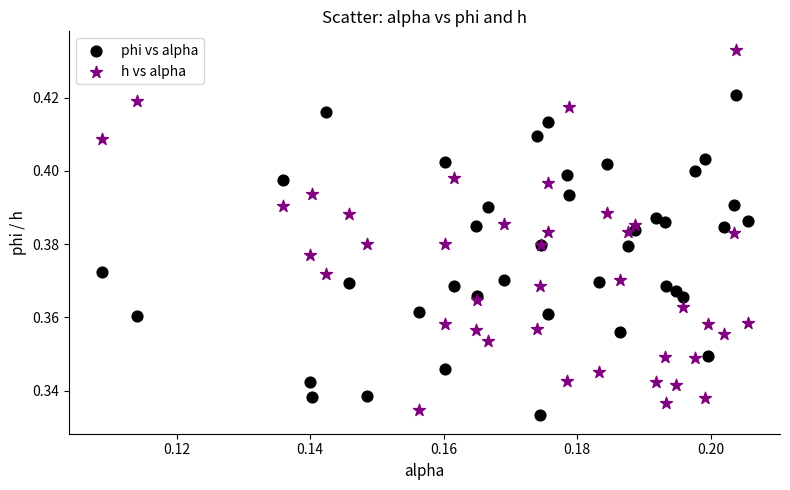

Which series has the widest spread of Y values?

h vs alpha